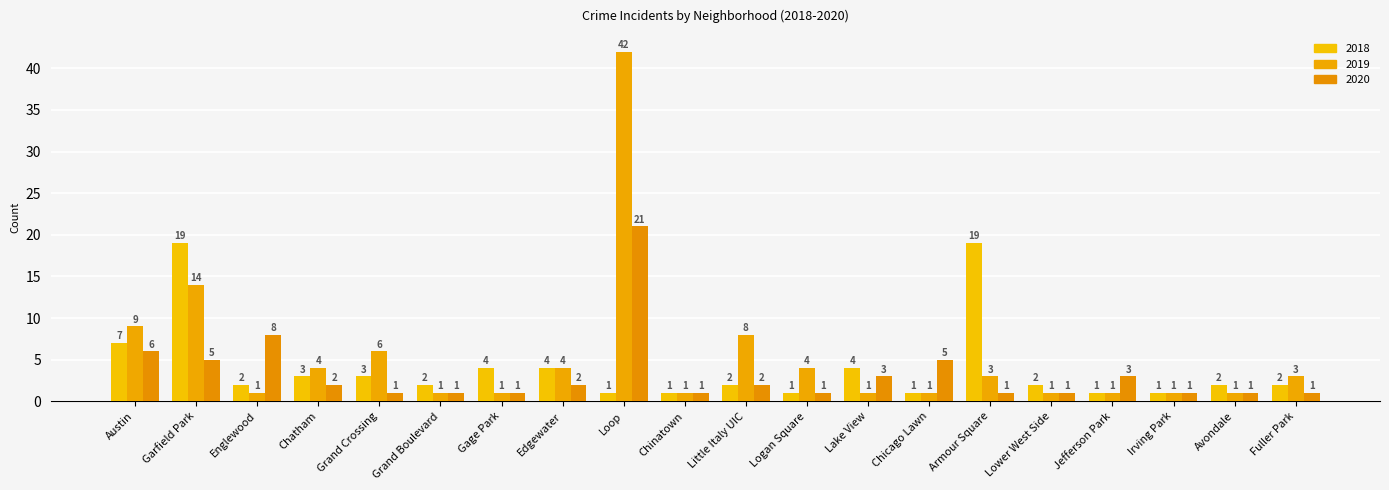

What are all the series names shown in the legend?

2018, 2019, 2020